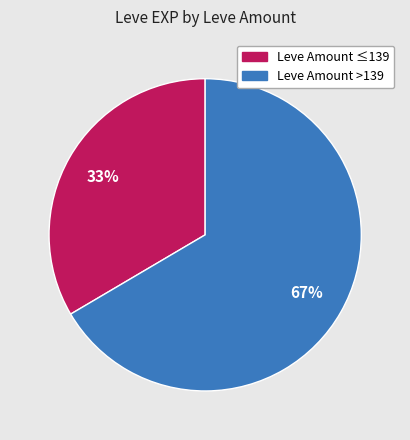

To the nearest percent, what is the average slice percentage?

50%